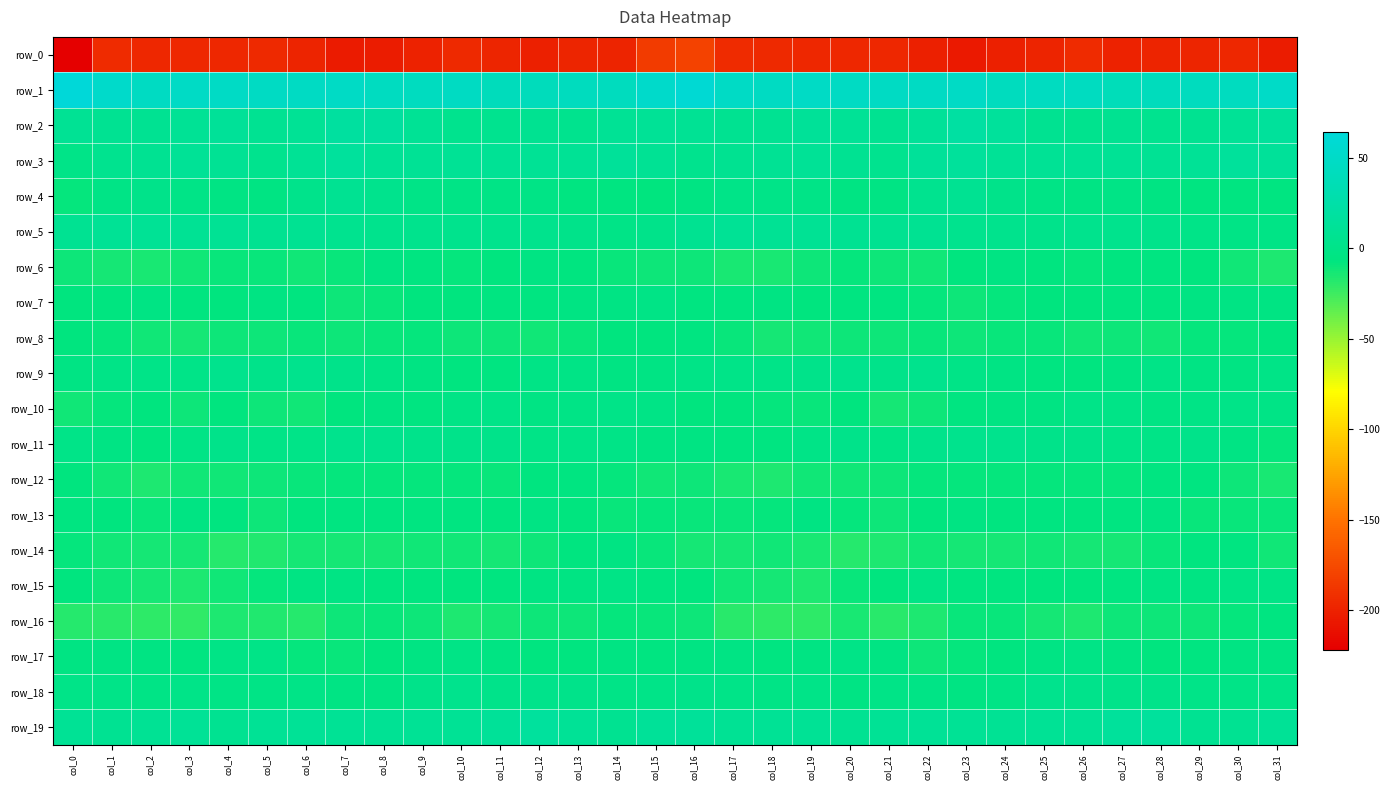

Rank the categories by row_6 value from lowest to highest.

col_31, col_2, col_17, col_18, col_1, col_22, col_6, col_3, col_30, col_19, col_0, col_21, col_15, col_16, col_14, col_7, col_5, col_4, col_20, col_26, col_10, col_23, col_11, col_29, col_25, col_27, col_13, col_9, col_28, col_12, col_8, col_24